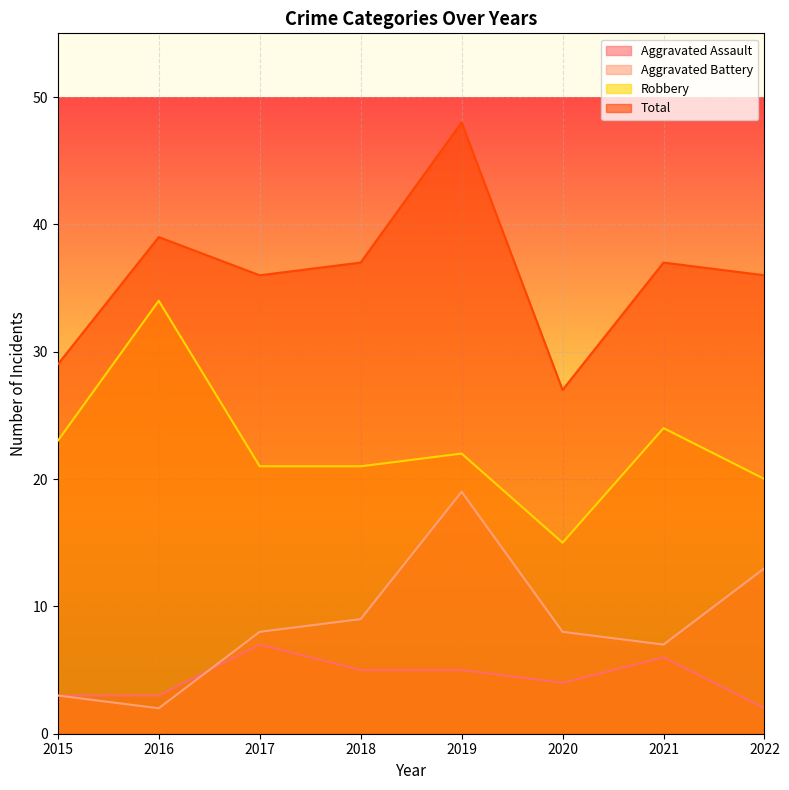

At which label does Aggravated Battery reach its peak?

2019